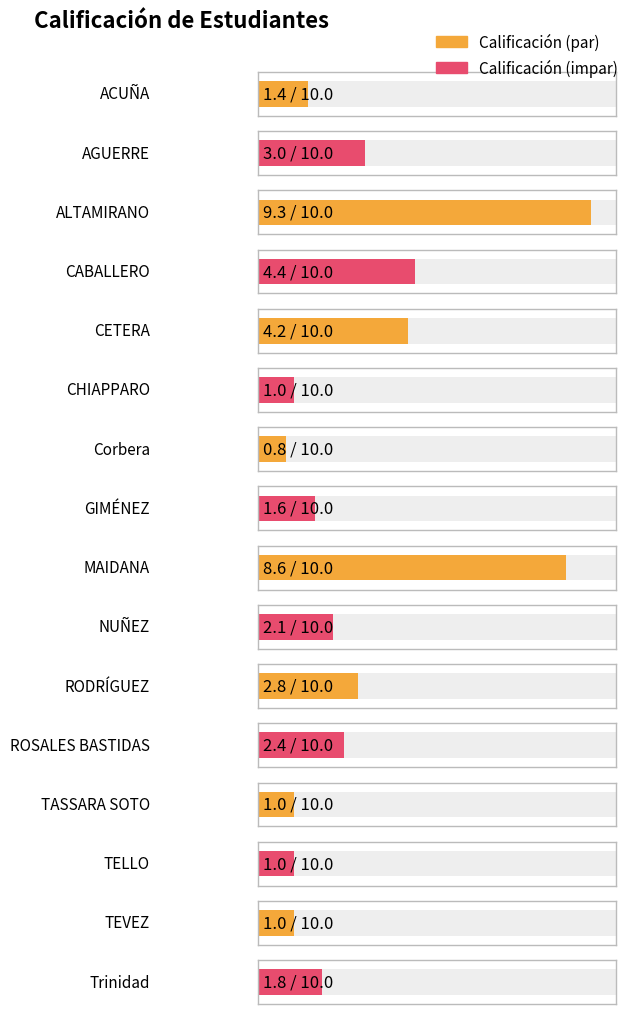

What is the ratio of the value at Trinidad to the value at TEVEZ?

1.8